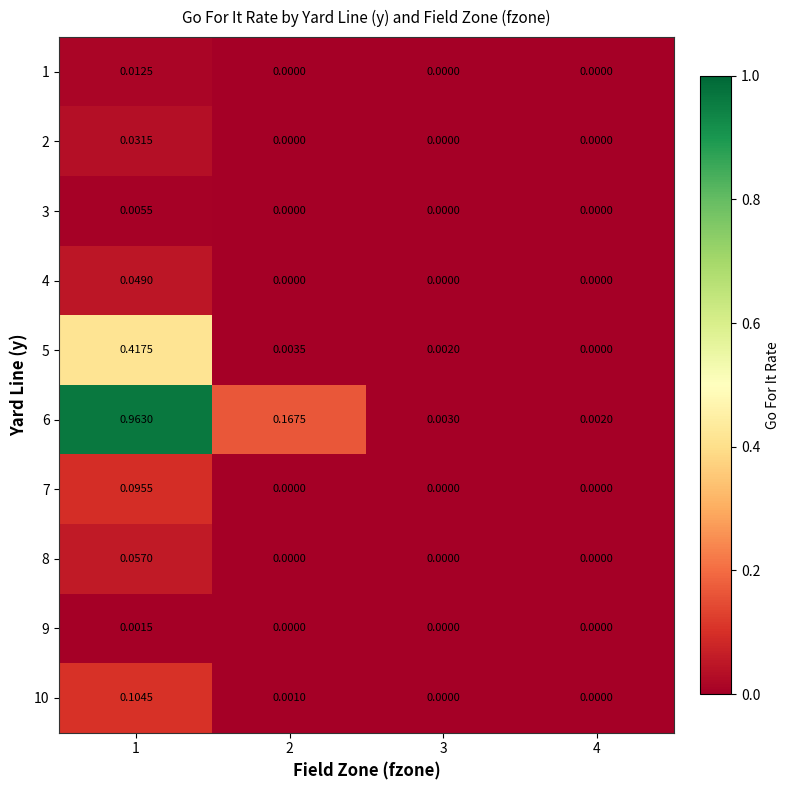

Which series changed the most between 1 and 3?

6